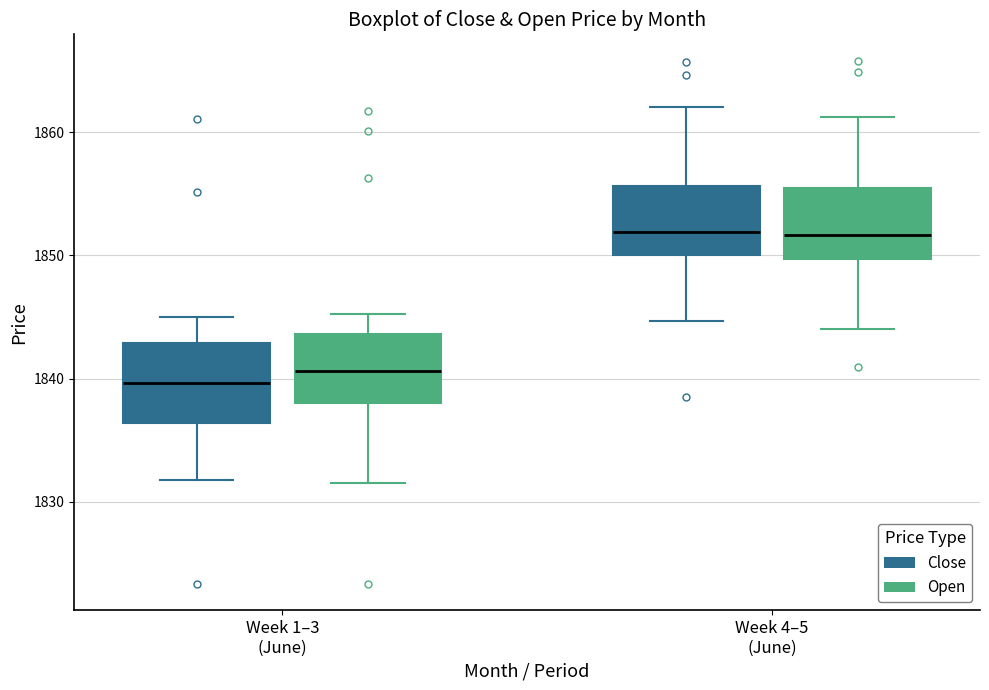

Where is the lower edge of the box for Week 1–3 (June) (Open) on the y-axis? The values are not printed on the chart, so give them approximately, as read against the axis.

1838